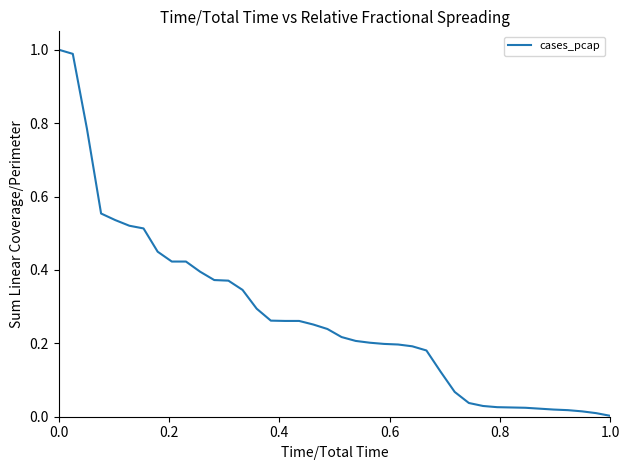

True or false: the data shows 0.0 at 1.0.

True